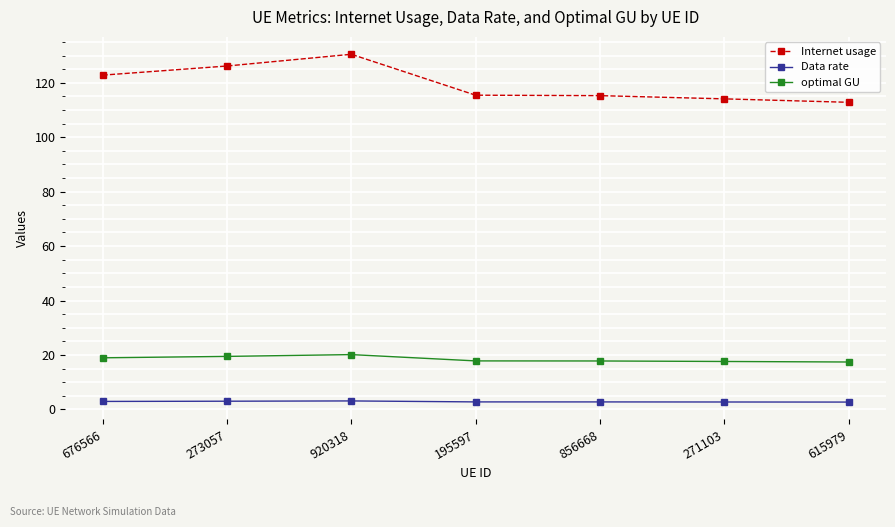

In Data rate, how many points are higher than both neighbors (excluding endpoints)?

1